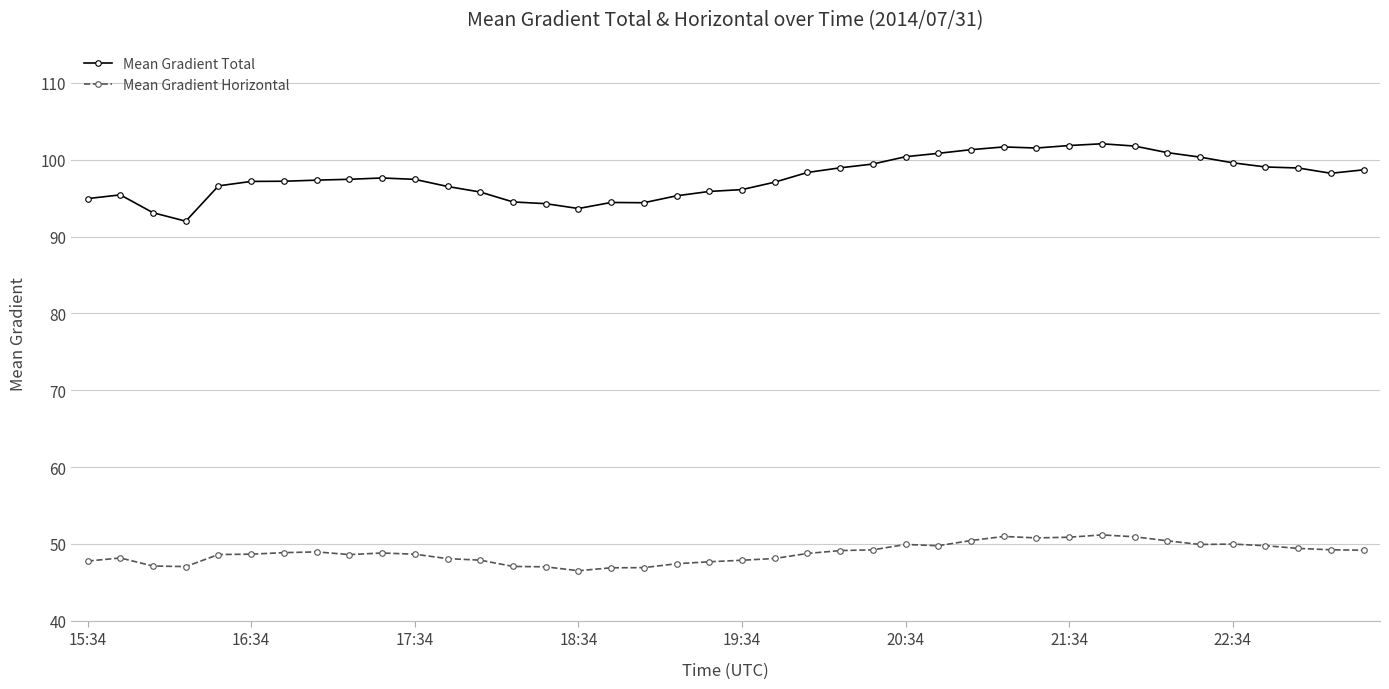

True or false: Mean Gradient Total has more than 2 points higher than both neighbors.

True